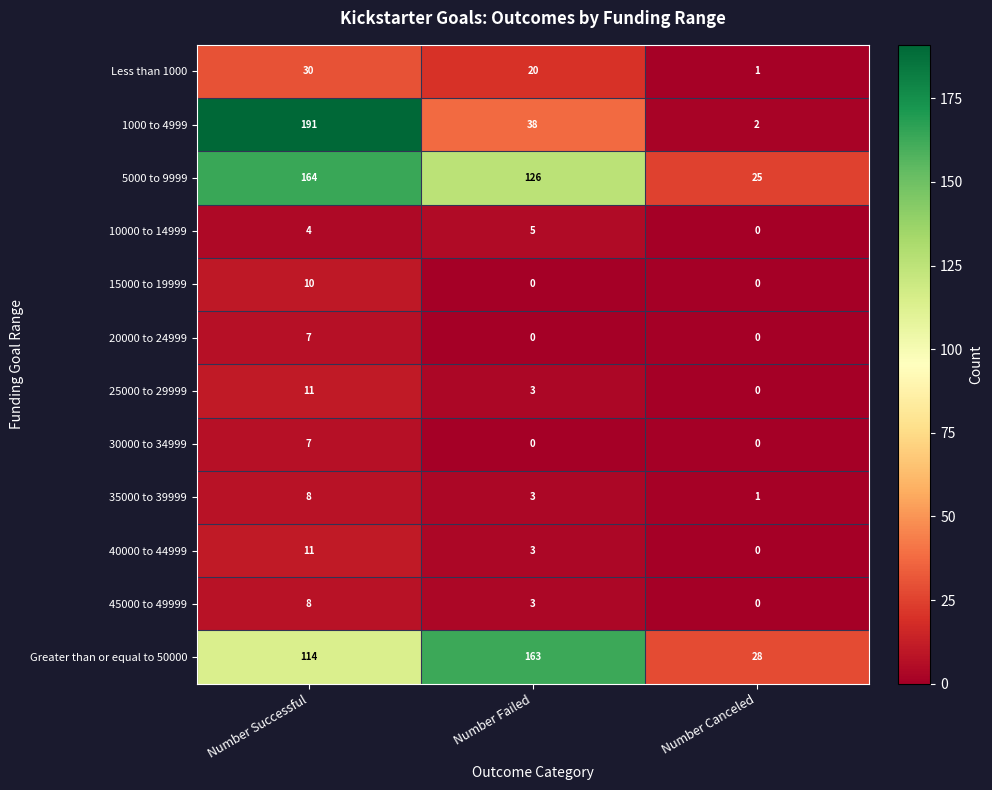

List the labels in order of 5000 to 9999 value, largest first.

Number Successful, Number Failed, Number Canceled